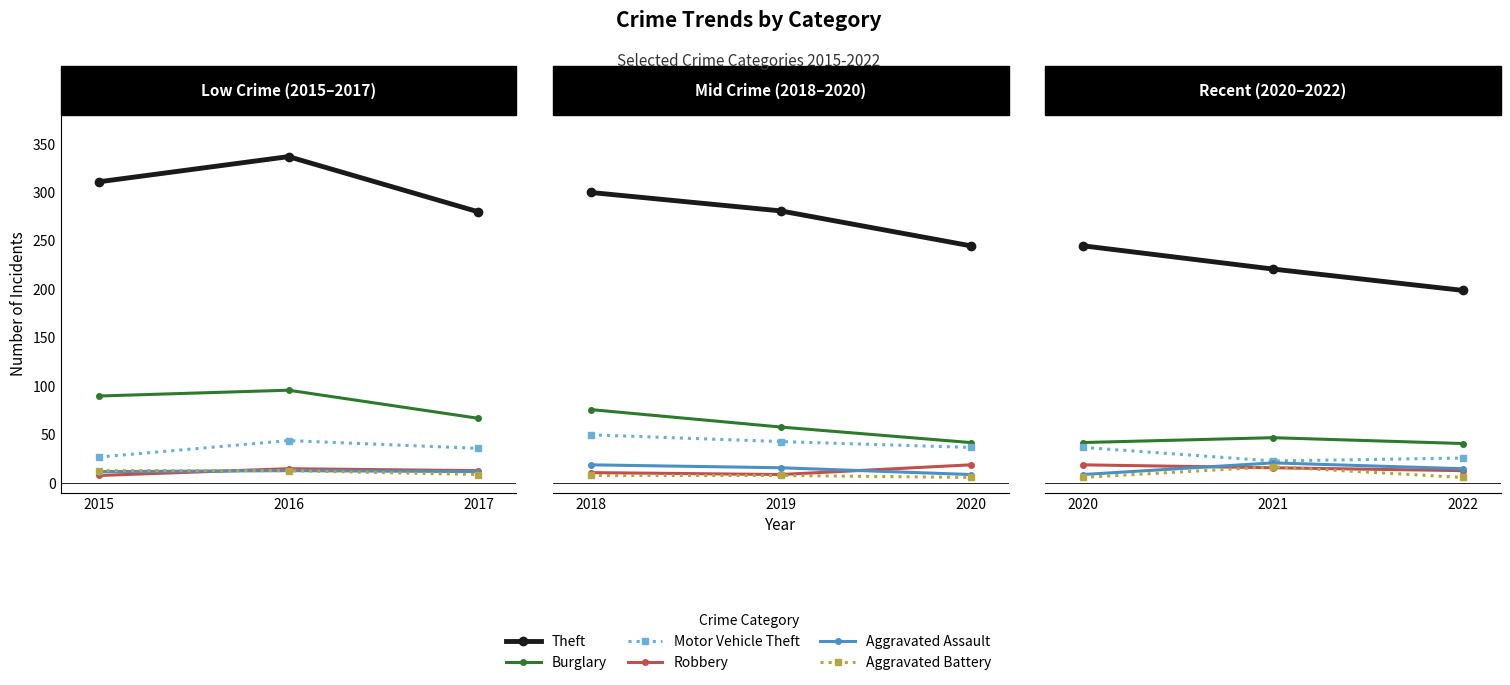

Which series has the largest range (max minus min)?

Theft